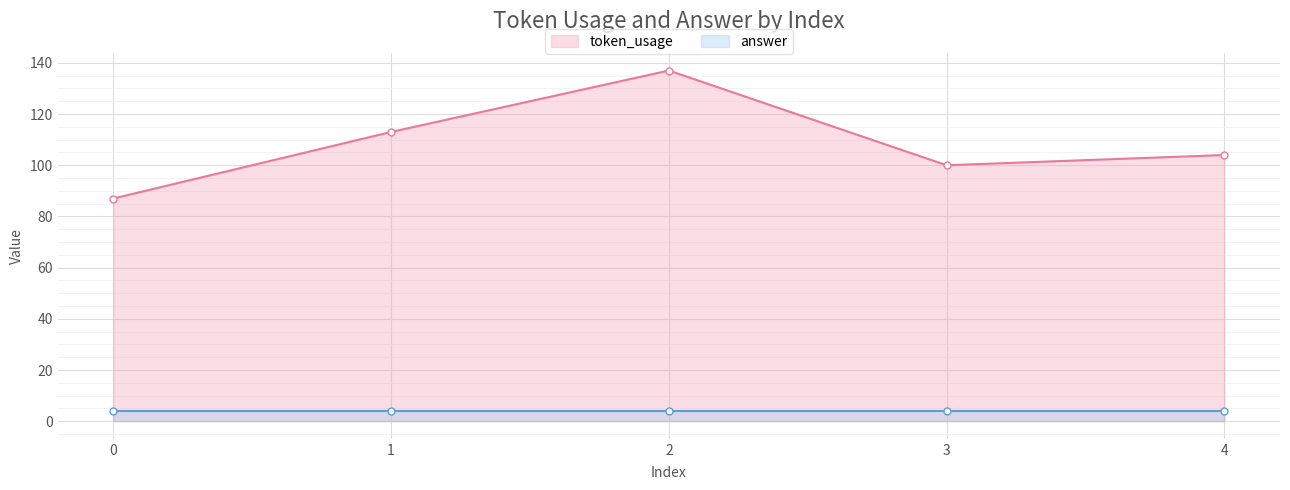

How many points are lower than both their immediate neighbors (excluding endpoints)?

1